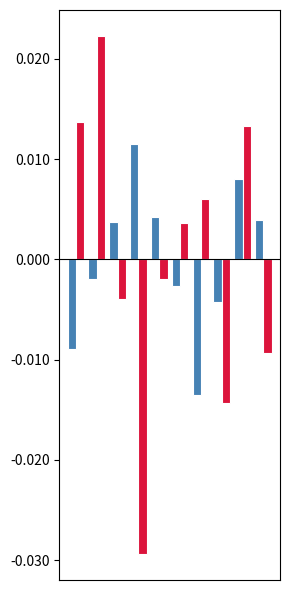

How many categories are shown in the chart?

10